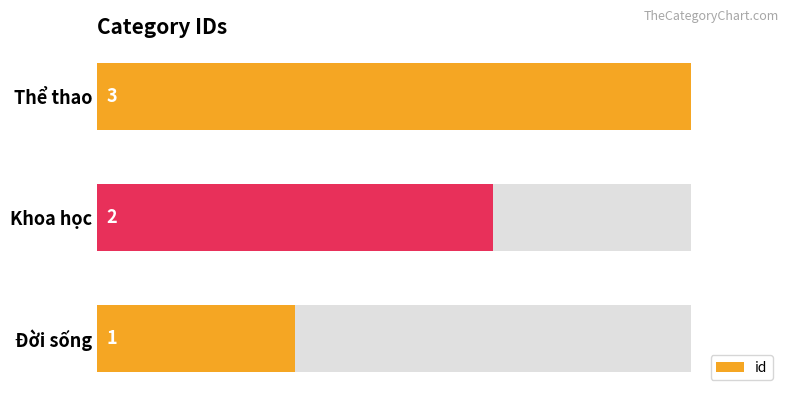

What is the difference between the maximum and minimum values?

2